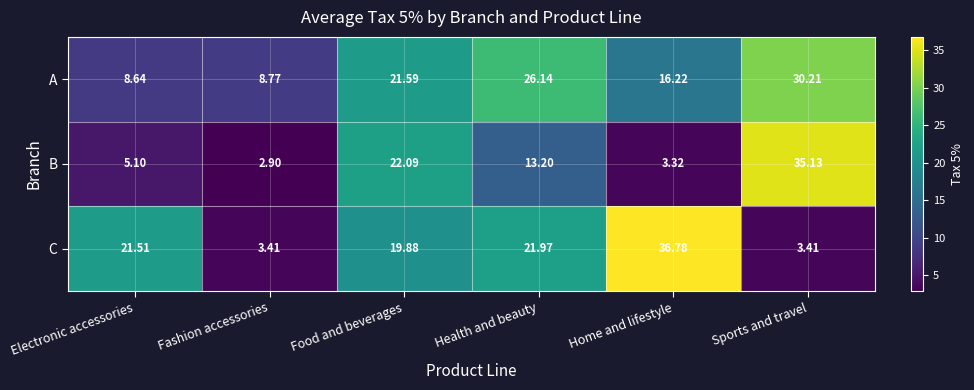

What is the difference between the highest and lowest values at Food and beverages?

2.2